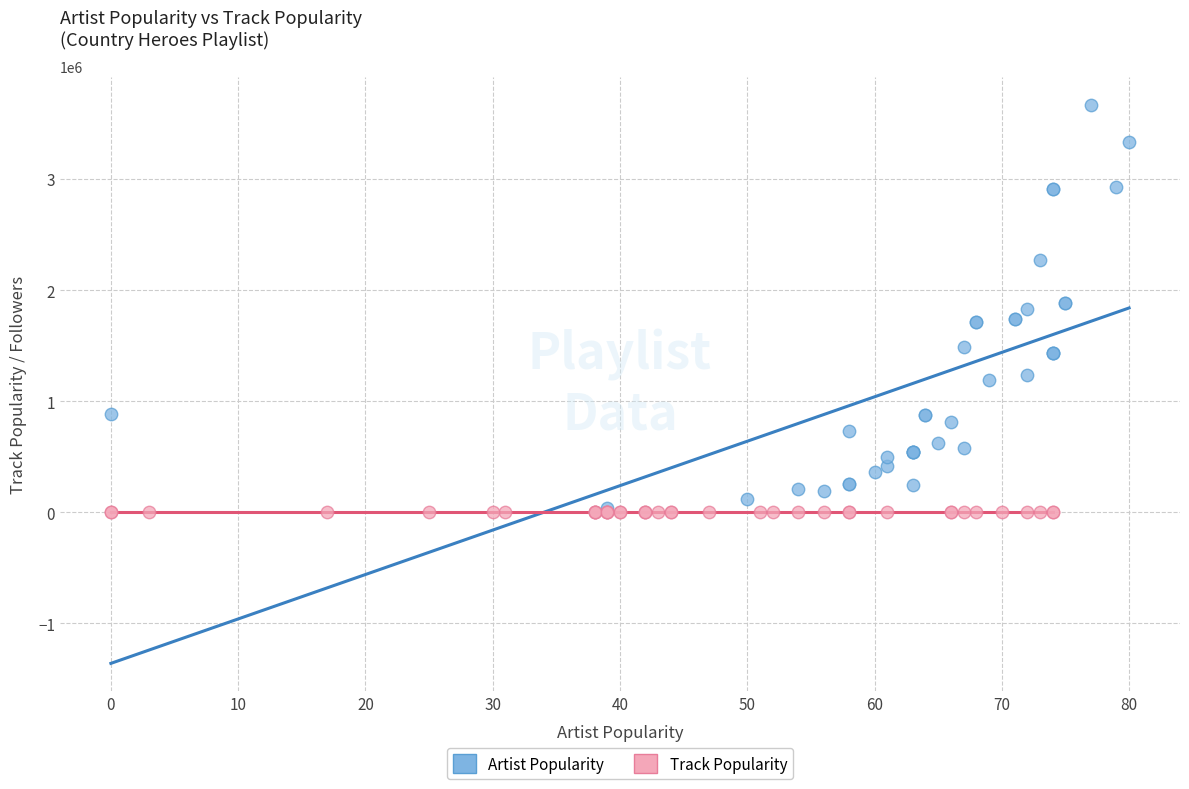

Which series contains the highest Y value?

Artist Popularity